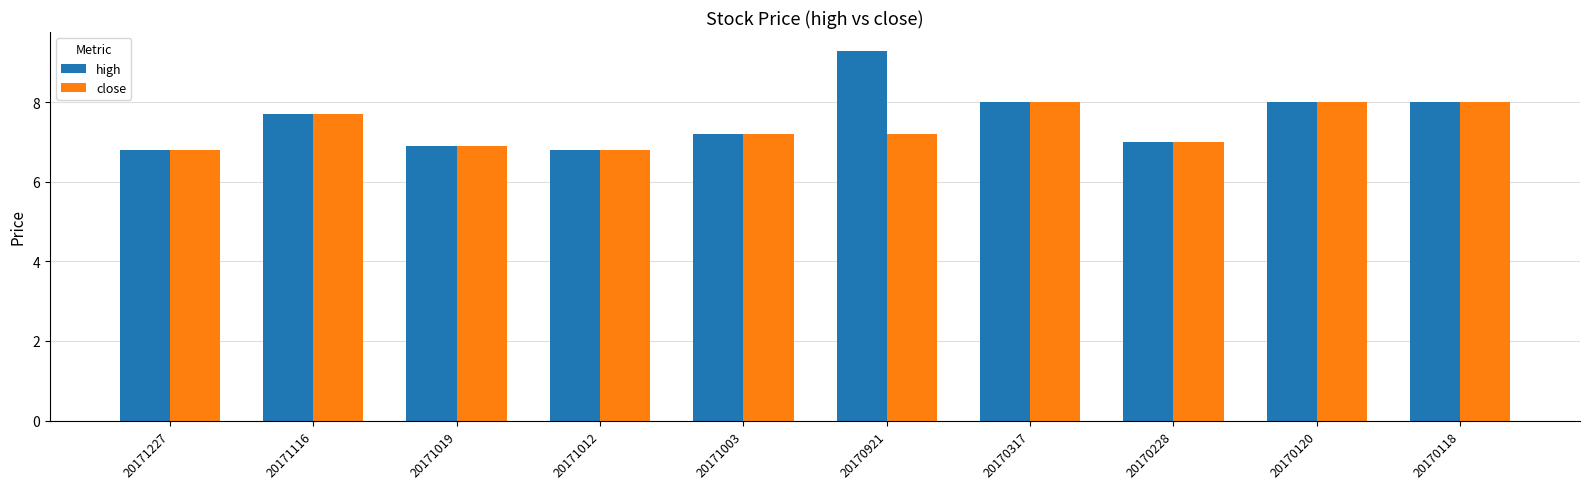

Which series has the largest range (max minus min)?

high